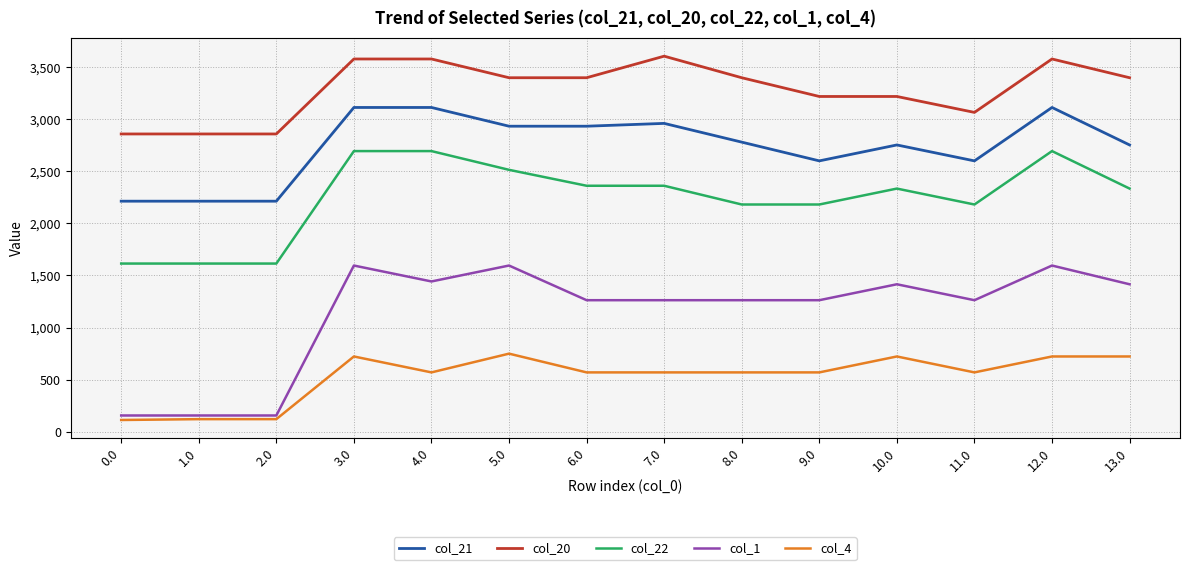

Is the value of col_21 at 7.0 greater than the value of col_4 at 0.0?

Yes